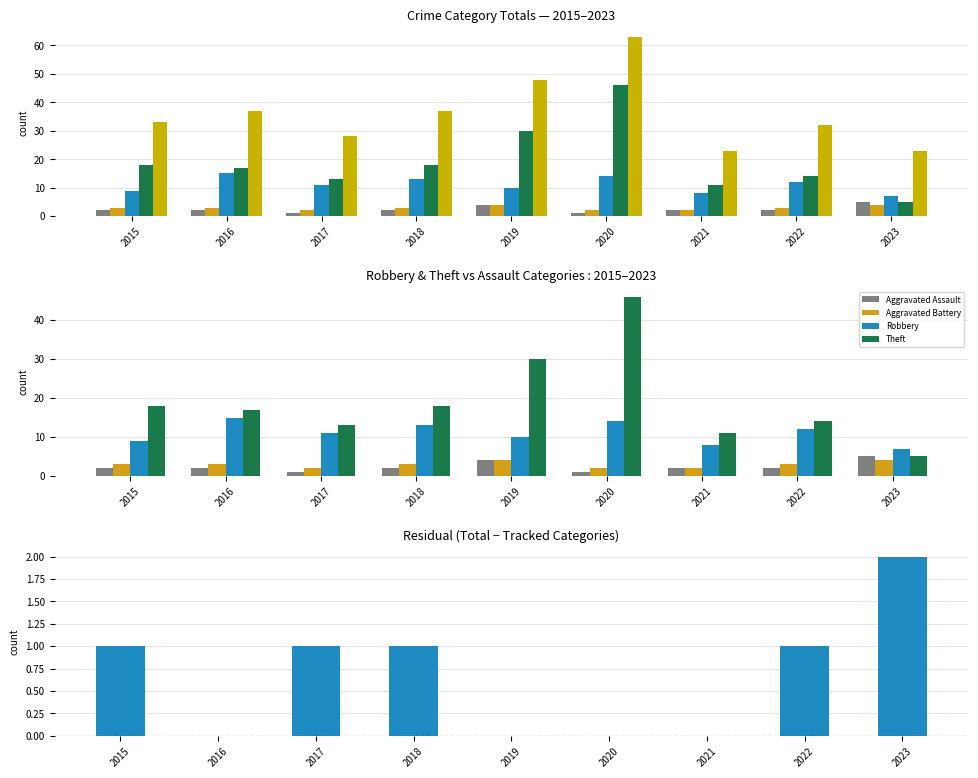

What is the sum of the Theft values at 2020 and 2015?

64